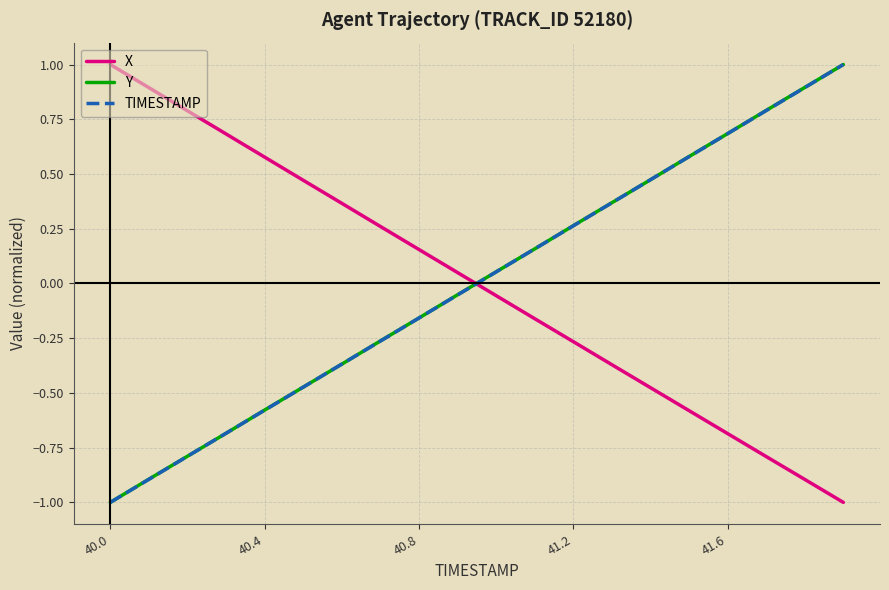

How many intersections are there between X and TIMESTAMP?

1